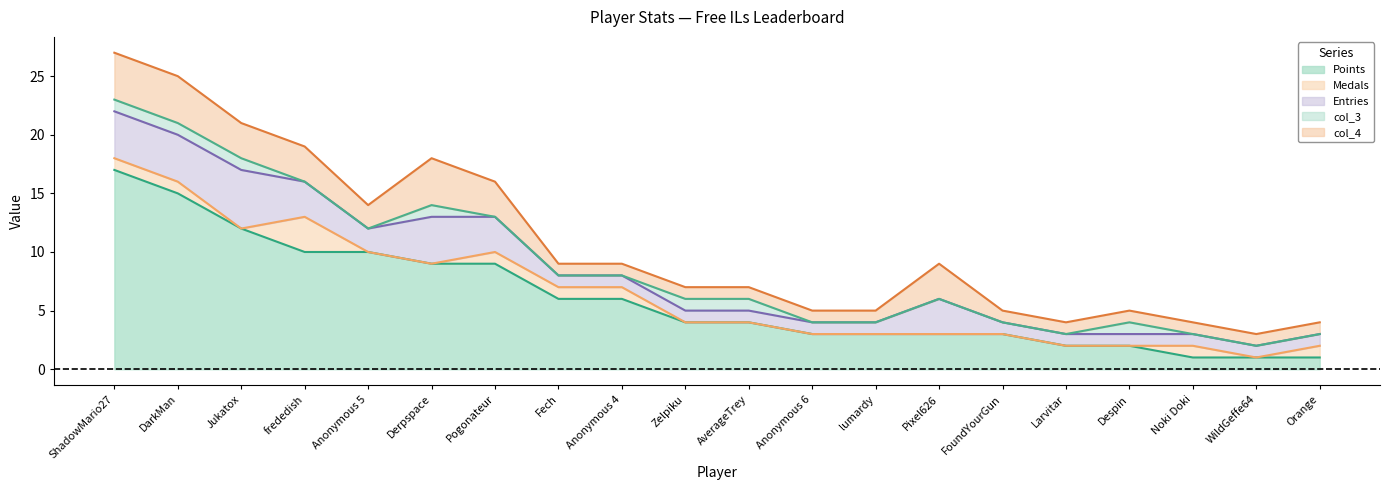

Reading right to left, transcribe all the data shown in this chart.

Points: 1	1	1	2	2	3	3	3	3	4	4	6	6	9	9	10	10	12	15	17
Medals: 1	0	1	0	0	0	0	0	0	0	0	1	1	1	0	0	3	0	1	1
Entries: 1	1	1	1	1	1	3	1	1	1	1	1	1	3	4	2	3	5	4	4
col_3: 0	0	0	1	0	0	0	0	0	1	1	0	0	0	1	0	0	1	1	1
col_4: 1	1	1	1	1	1	3	1	1	1	1	1	1	3	4	2	3	3	4	4